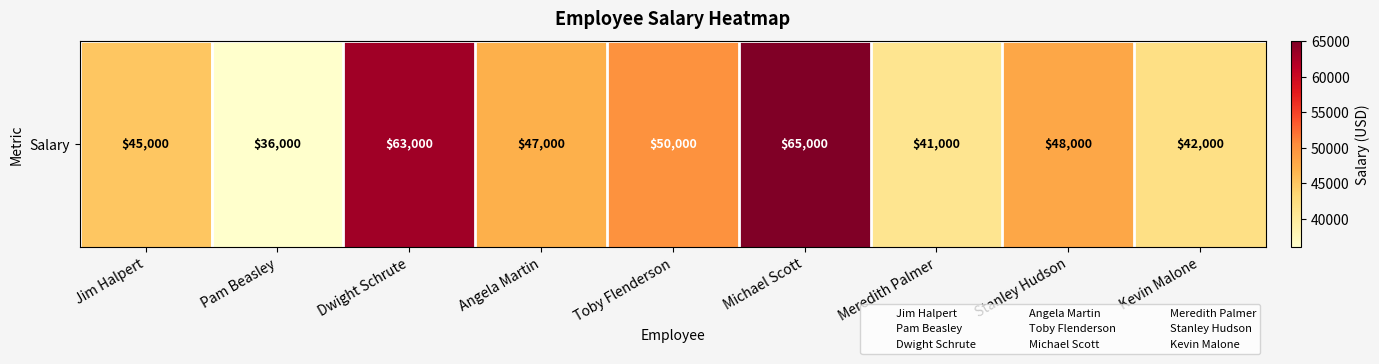

Reading left to right, transcribe all the data shown in this chart.

45000	36000	63000	47000	50000	65000	41000	48000	42000